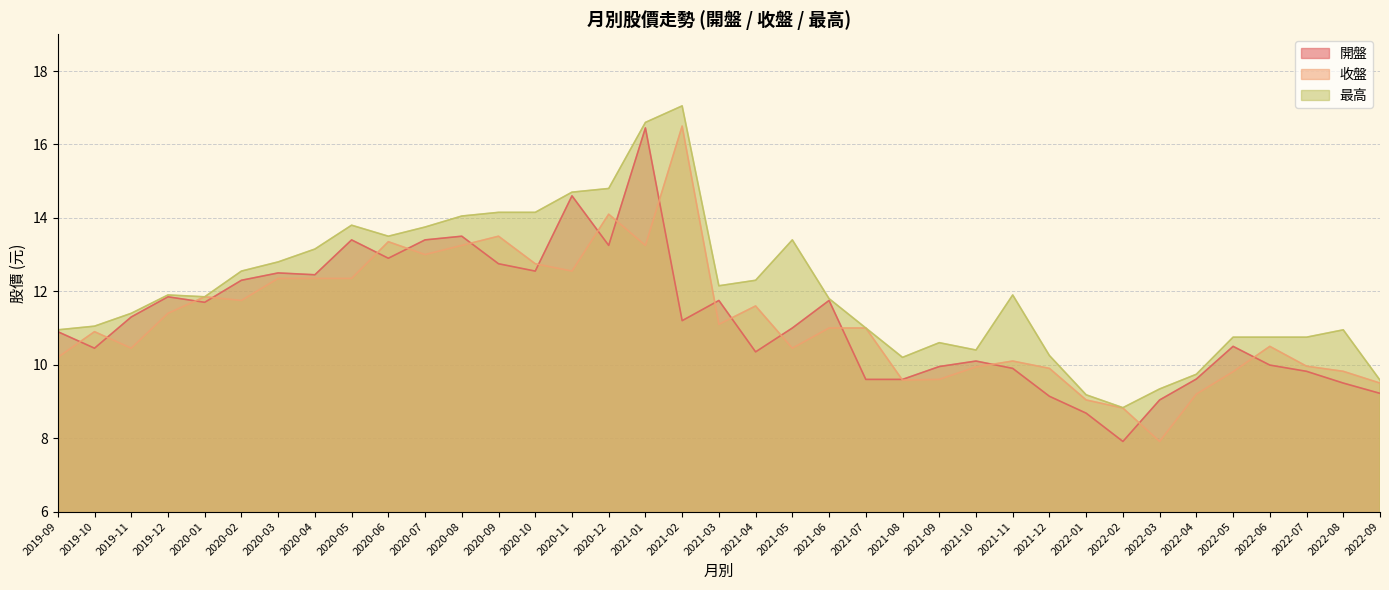

What is the difference between the highest and lowest values at 2019-09?

0.8